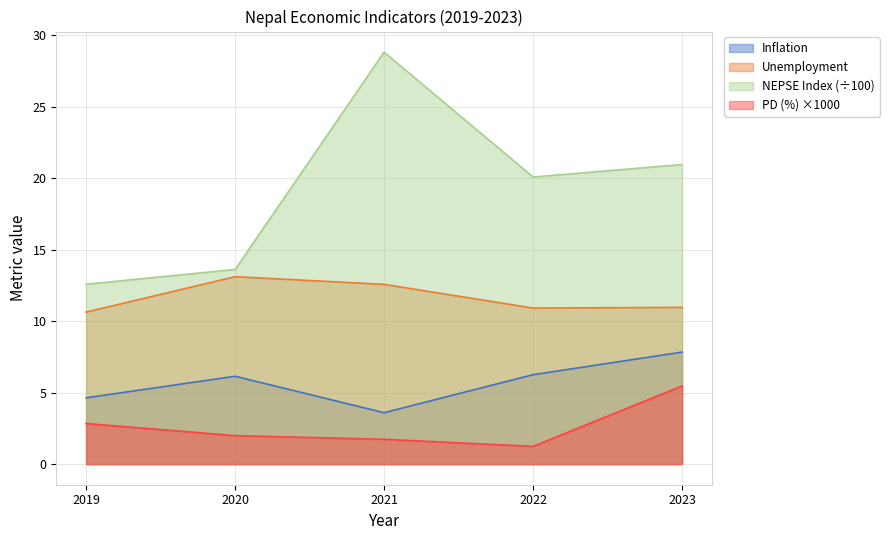

How many lines are shown in the chart?

4